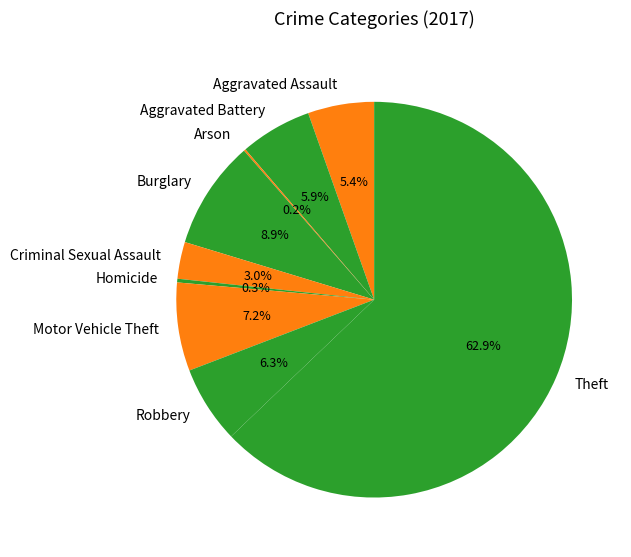

What percentage is the Aggravated Battery slice, to the nearest percent?

6%